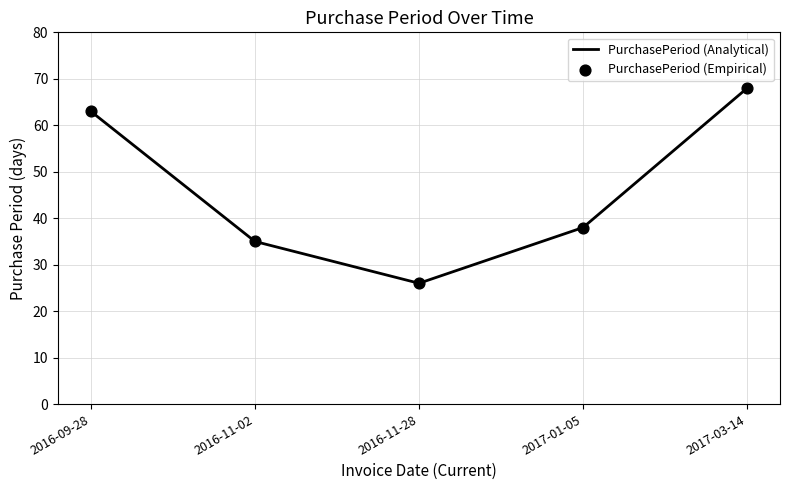

Approximately how many times larger is the value at 2016-11-28 compared to 2016-11-02?

0.7